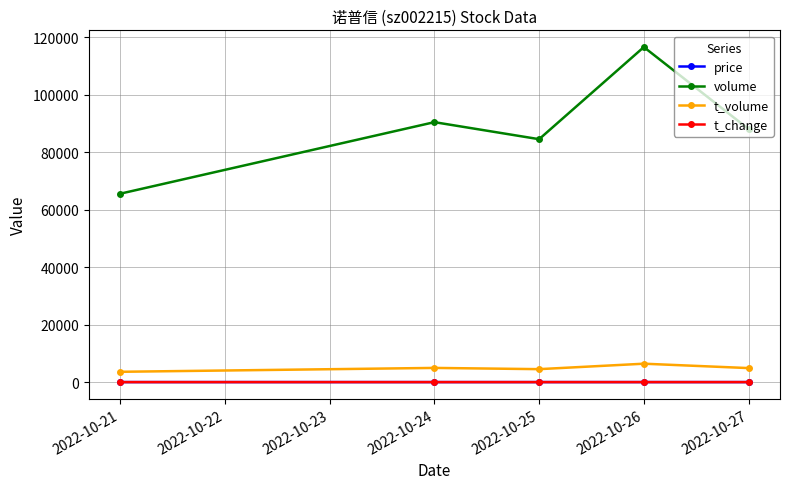

Which series has the largest total across all categories?

volume